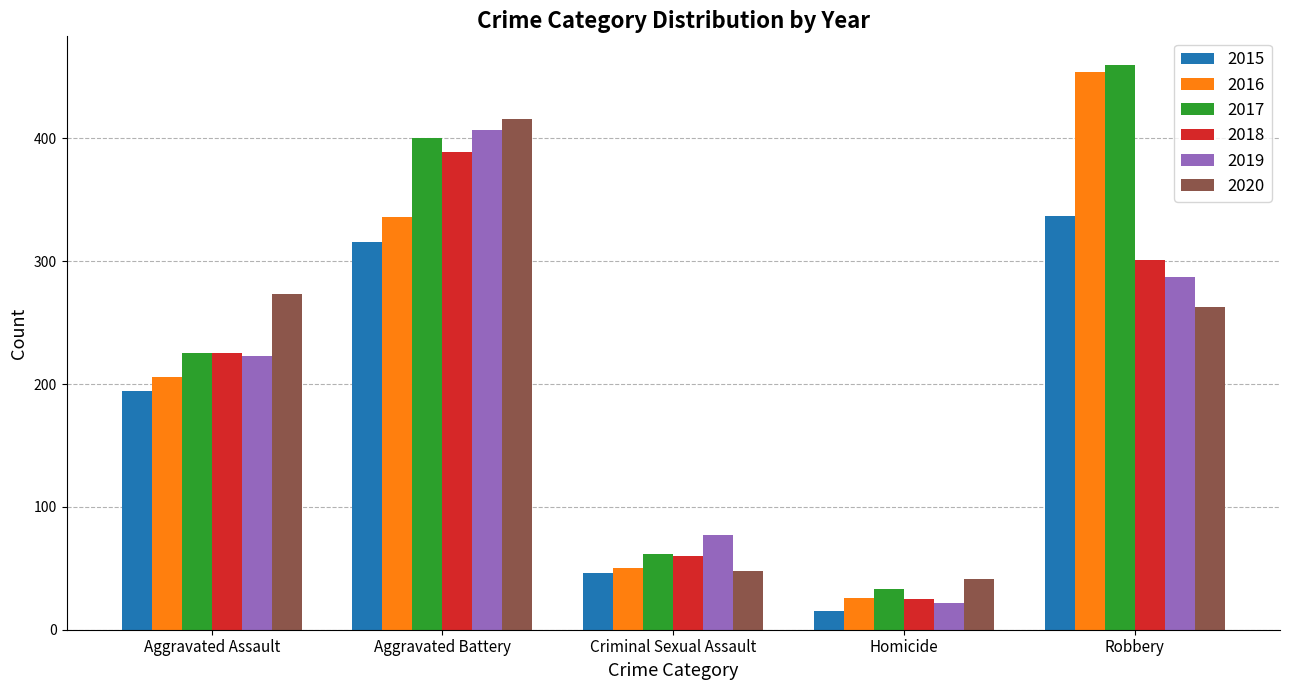

What is the value of the 2020 bar at the 5th from the left?

263